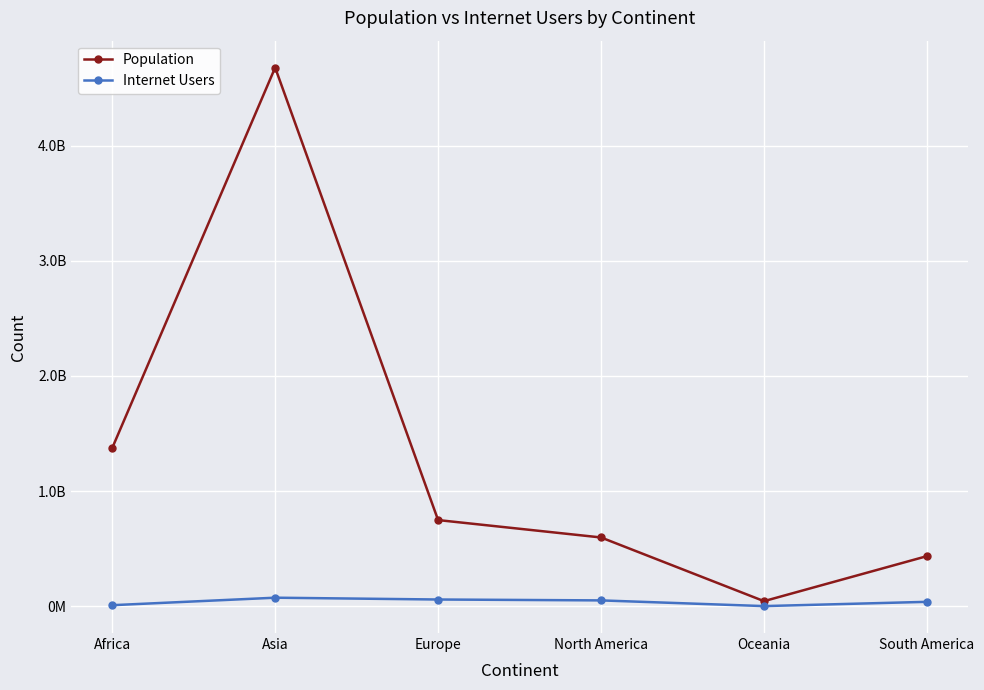

Which series has the largest total across all categories?

Population